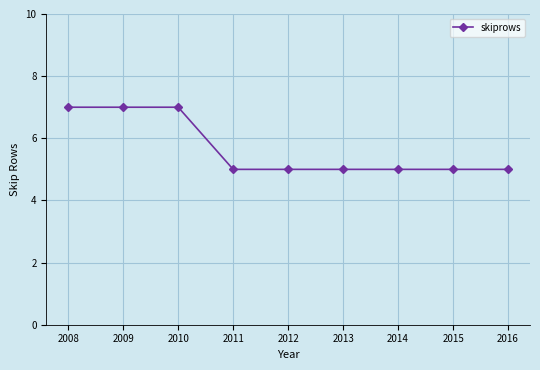

Reading right to left, what are all the values shown in this chart?

5	5	5	5	5	5	7	7	7